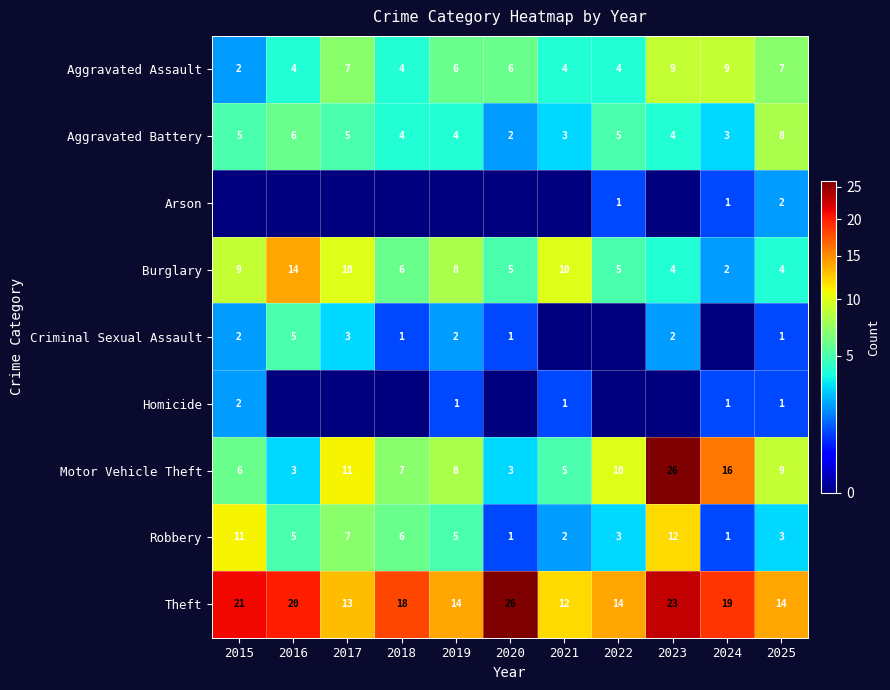

What is the total value across all series at 2025?

49